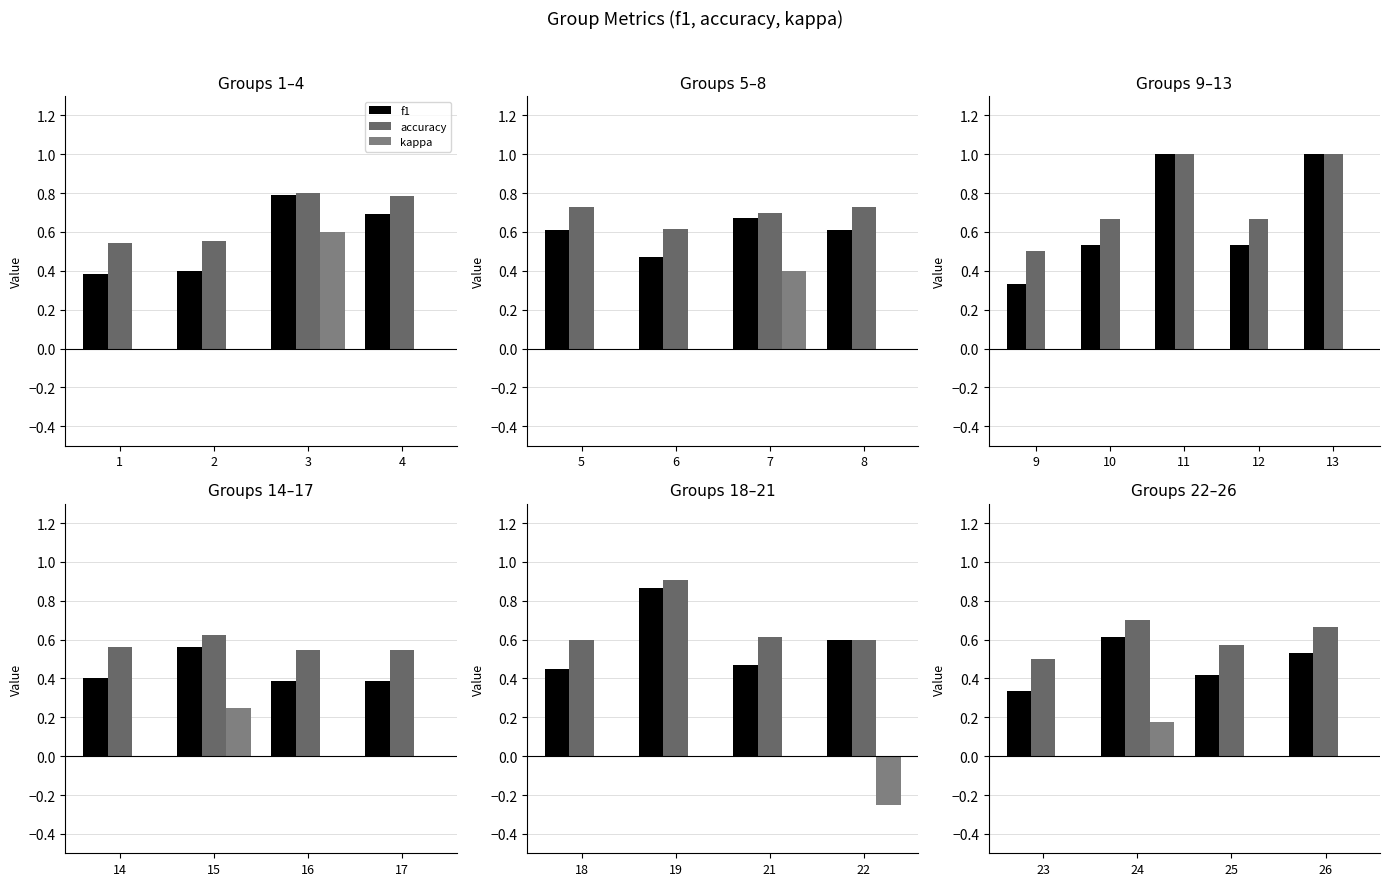

How many groups of bars are there?

4